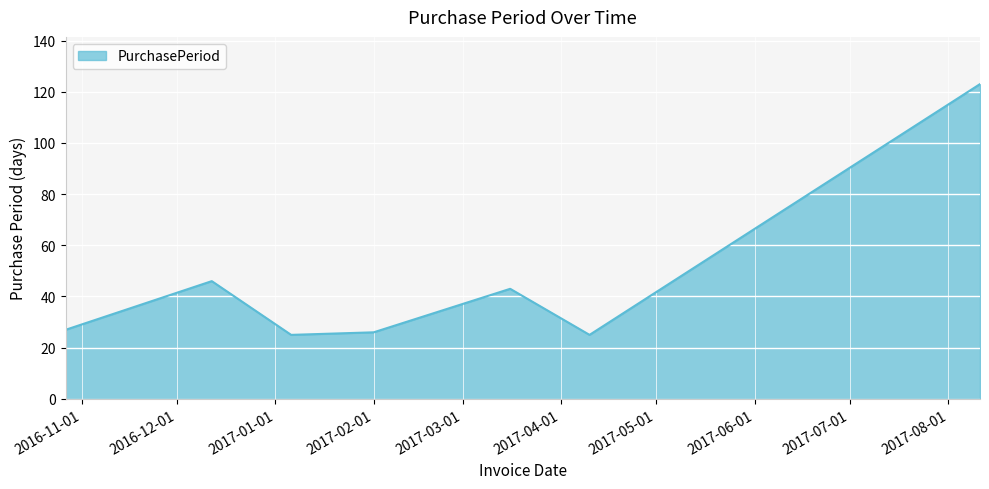

Does the chart display data point markers on the line(s)?

No